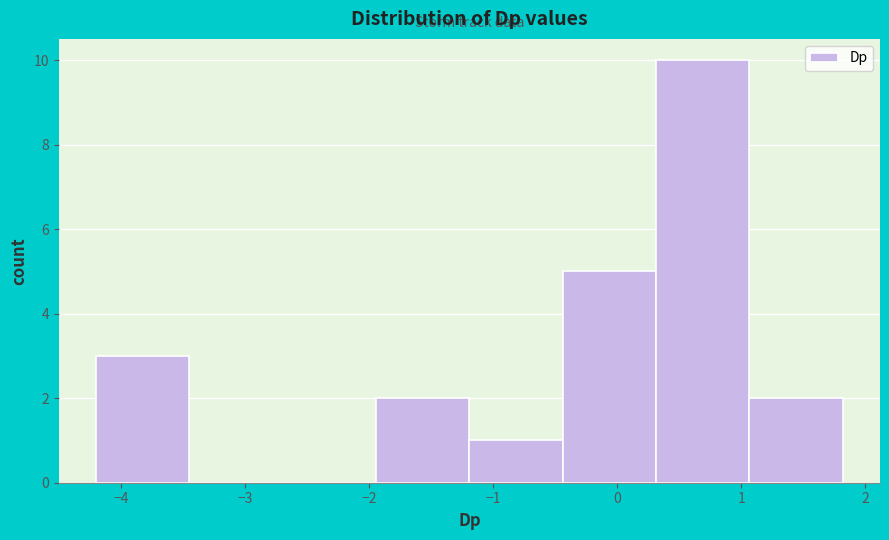

Which range on the x-axis has the tallest bar?

0.3 to 1.1